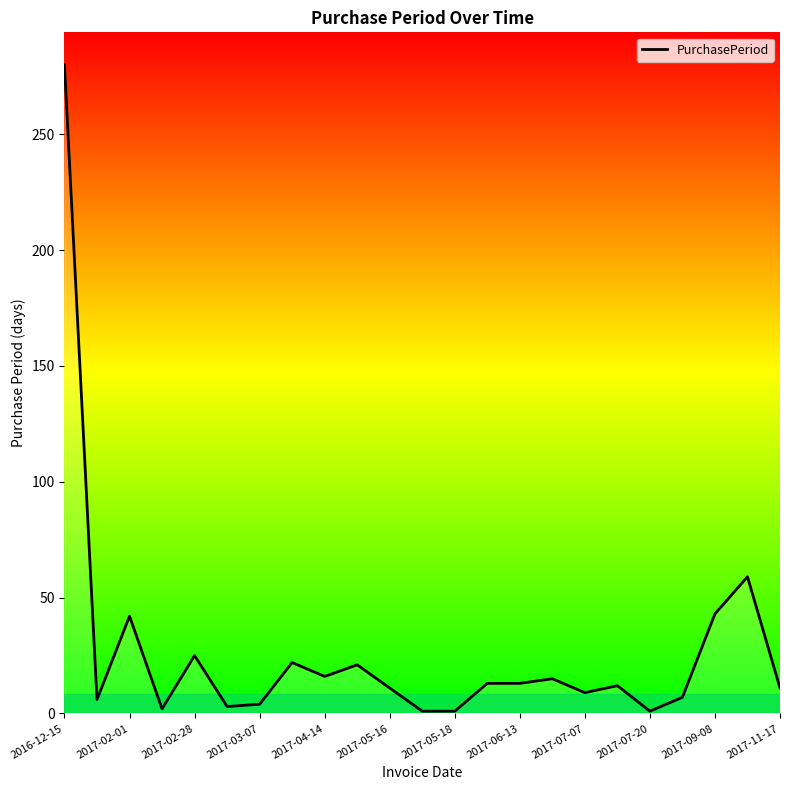

What is the sum of all values?

617